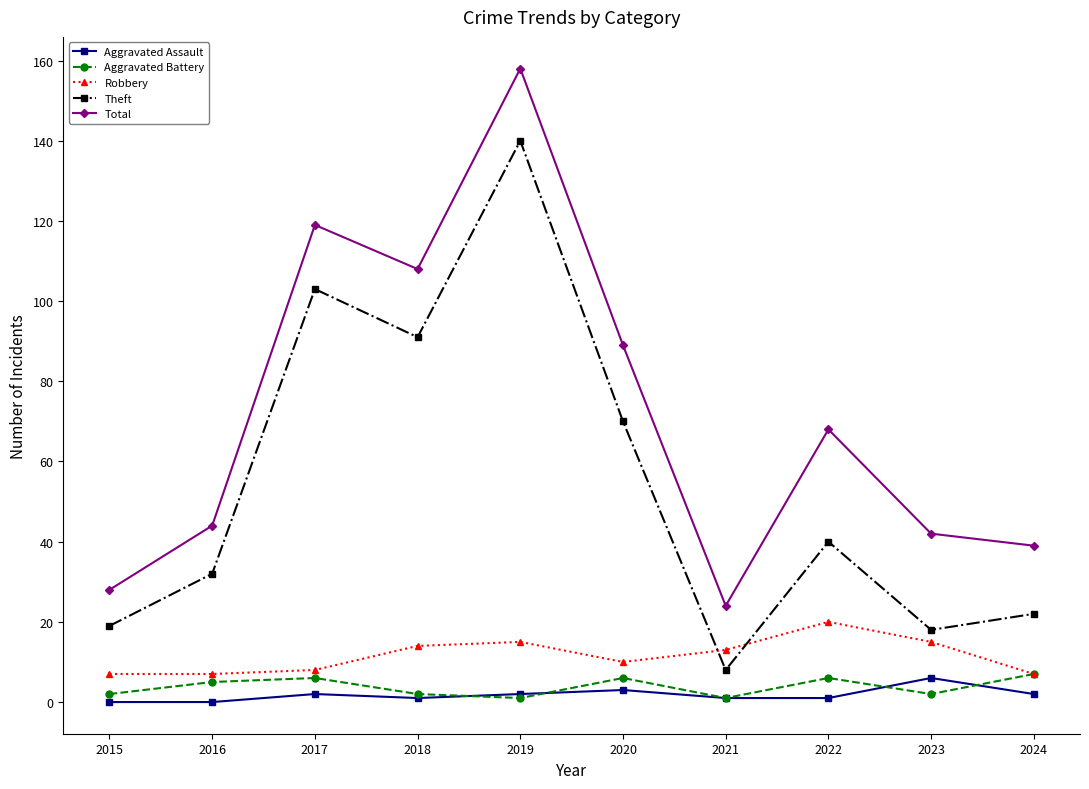

Is this an area chart (filled region under the line)?

No